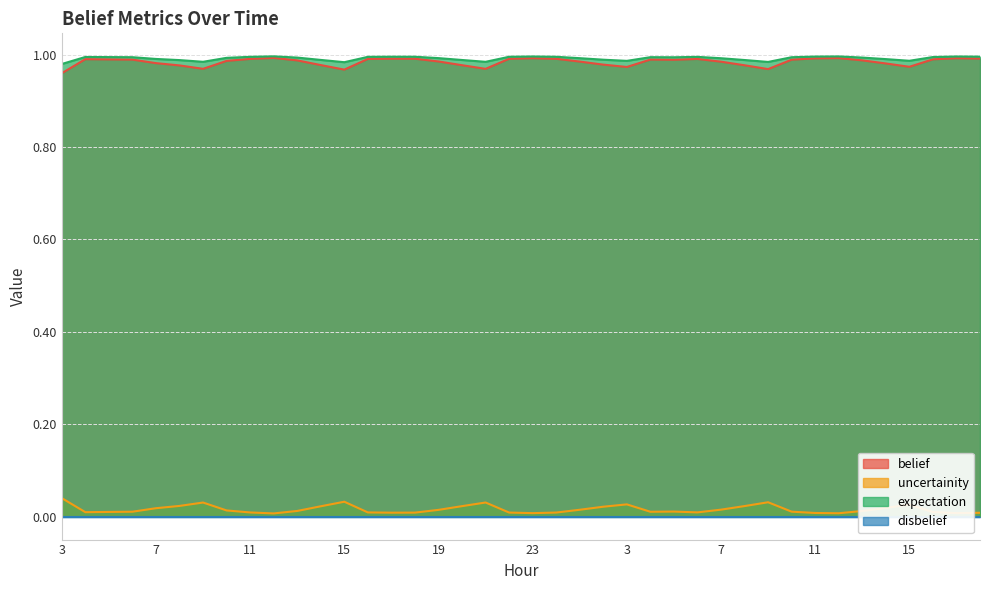

How many belief values are between 0 and 1?

40